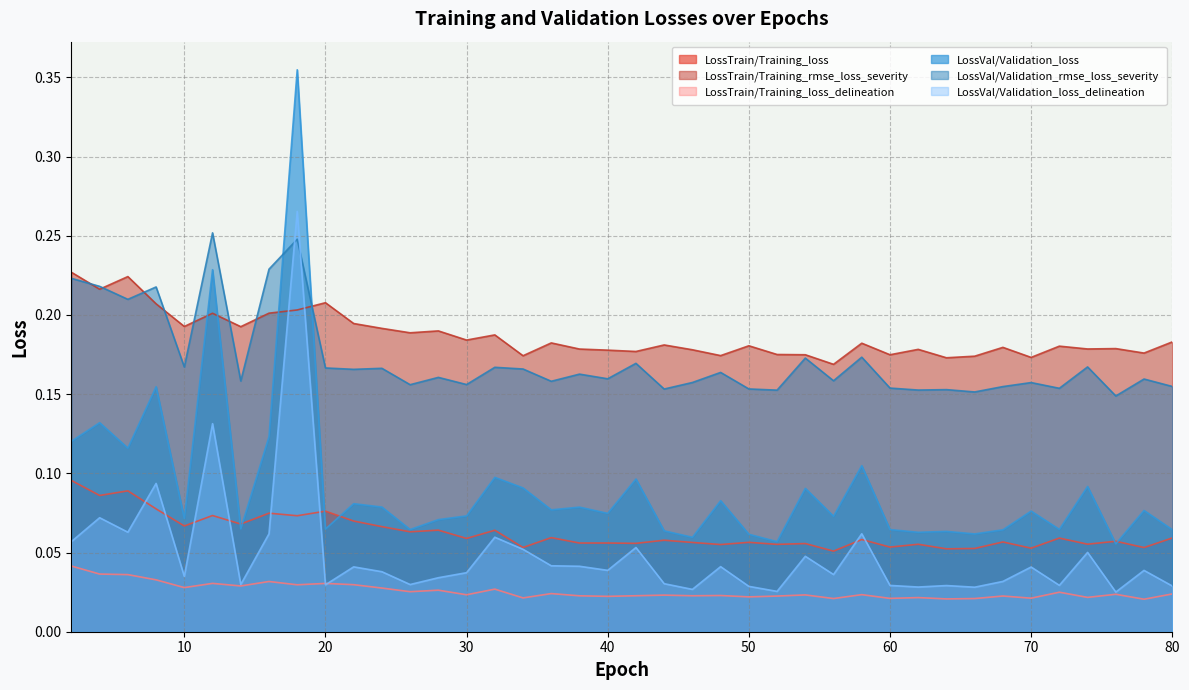

What is the difference between the second highest and second lowest values in the LossVal/Validation_loss_delineation series?

0.1